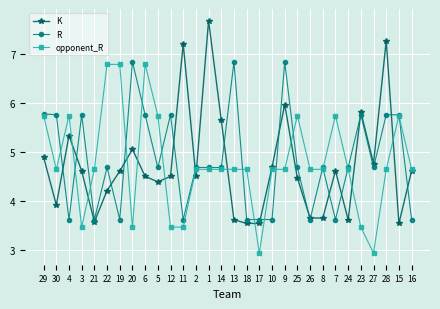

Is it true that R equals 5.8 at 6?

True